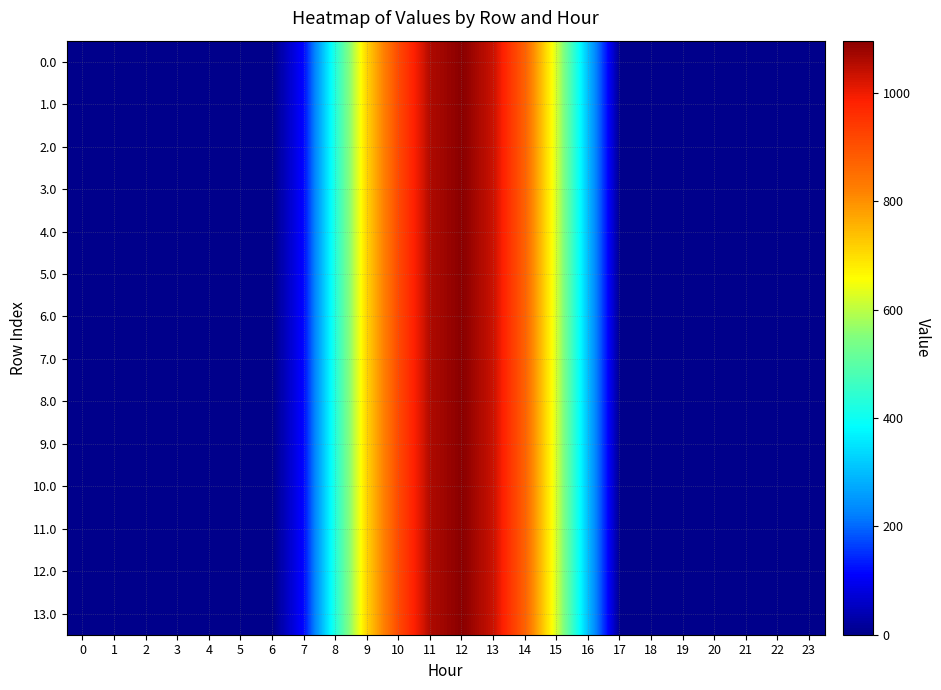

Reading right to left, extract all data points from this chart.

0.0: 23=0.0	22=0.0	21=0.0	20=0.0	19=0.0	18=0.0	17=0.0	16=294.5	15=615.9	14=870.6	13=1032.9	12=1096.7	11=1060.3	10=916.2	9=716.9	8=430.3	7=120.6	6=0.0	5=0.0	4=0.0	3=0.0	2=0.0	1=0.0	0=0.0
1.0: 23=0.0	22=0.0	21=0.0	20=0.0	19=0.0	18=0.0	17=0.0	16=294.5	15=615.9	14=870.6	13=1032.9	12=1096.7	11=1060.3	10=916.2	9=716.9	8=430.3	7=120.6	6=0.0	5=0.0	4=0.0	3=0.0	2=0.0	1=0.0	0=0.0
2.0: 23=0.0	22=0.0	21=0.0	20=0.0	19=0.0	18=0.0	17=0.0	16=294.5	15=615.9	14=870.6	13=1032.9	12=1096.7	11=1060.3	10=916.2	9=716.9	8=430.3	7=120.6	6=0.0	5=0.0	4=0.0	3=0.0	2=0.0	1=0.0	0=0.0
3.0: 23=0.0	22=0.0	21=0.0	20=0.0	19=0.0	18=0.0	17=0.0	16=294.5	15=615.9	14=870.6	13=1032.9	12=1096.7	11=1060.3	10=916.2	9=716.9	8=430.3	7=120.6	6=0.0	5=0.0	4=0.0	3=0.0	2=0.0	1=0.0	0=0.0
4.0: 23=0.0	22=0.0	21=0.0	20=0.0	19=0.0	18=0.0	17=0.0	16=294.5	15=615.9	14=870.6	13=1032.9	12=1096.7	11=1060.3	10=916.2	9=716.9	8=430.3	7=120.6	6=0.0	5=0.0	4=0.0	3=0.0	2=0.0	1=0.0	0=0.0
5.0: 23=0.0	22=0.0	21=0.0	20=0.0	19=0.0	18=0.0	17=0.0	16=294.5	15=615.9	14=870.6	13=1032.9	12=1096.7	11=1060.3	10=916.2	9=716.9	8=430.3	7=120.6	6=0.0	5=0.0	4=0.0	3=0.0	2=0.0	1=0.0	0=0.0
6.0: 23=0.0	22=0.0	21=0.0	20=0.0	19=0.0	18=0.0	17=0.0	16=294.5	15=615.9	14=870.6	13=1032.9	12=1096.7	11=1060.3	10=916.2	9=716.9	8=430.3	7=120.6	6=0.0	5=0.0	4=0.0	3=0.0	2=0.0	1=0.0	0=0.0
7.0: 23=0.0	22=0.0	21=0.0	20=0.0	19=0.0	18=0.0	17=0.0	16=294.5	15=615.9	14=870.6	13=1032.9	12=1096.7	11=1060.3	10=916.2	9=716.9	8=430.3	7=120.6	6=0.0	5=0.0	4=0.0	3=0.0	2=0.0	1=0.0	0=0.0
8.0: 23=0.0	22=0.0	21=0.0	20=0.0	19=0.0	18=0.0	17=0.0	16=294.5	15=615.9	14=870.6	13=1032.9	12=1096.7	11=1060.3	10=916.2	9=716.9	8=430.3	7=120.6	6=0.0	5=0.0	4=0.0	3=0.0	2=0.0	1=0.0	0=0.0
9.0: 23=0.0	22=0.0	21=0.0	20=0.0	19=0.0	18=0.0	17=0.0	16=294.5	15=615.9	14=870.6	13=1032.9	12=1096.7	11=1060.3	10=916.2	9=716.9	8=430.3	7=120.6	6=0.0	5=0.0	4=0.0	3=0.0	2=0.0	1=0.0	0=0.0
10.0: 23=0.0	22=0.0	21=0.0	20=0.0	19=0.0	18=0.0	17=0.0	16=294.5	15=615.9	14=870.6	13=1032.9	12=1096.7	11=1060.3	10=916.2	9=716.9	8=430.3	7=120.6	6=0.0	5=0.0	4=0.0	3=0.0	2=0.0	1=0.0	0=0.0
11.0: 23=0.0	22=0.0	21=0.0	20=0.0	19=0.0	18=0.0	17=0.0	16=294.5	15=615.9	14=870.6	13=1032.9	12=1096.7	11=1060.3	10=916.2	9=716.9	8=430.3	7=120.6	6=0.0	5=0.0	4=0.0	3=0.0	2=0.0	1=0.0	0=0.0
12.0: 23=0.0	22=0.0	21=0.0	20=0.0	19=0.0	18=0.0	17=0.0	16=294.5	15=615.9	14=870.6	13=1032.9	12=1096.7	11=1060.3	10=916.2	9=716.9	8=430.3	7=120.6	6=0.0	5=0.0	4=0.0	3=0.0	2=0.0	1=0.0	0=0.0
13.0: 23=0.0	22=0.0	21=0.0	20=0.0	19=0.0	18=0.0	17=0.0	16=294.5	15=615.9	14=870.6	13=1032.9	12=1096.7	11=1060.3	10=916.2	9=716.9	8=430.3	7=120.6	6=0.0	5=0.0	4=0.0	3=0.0	2=0.0	1=0.0	0=0.0